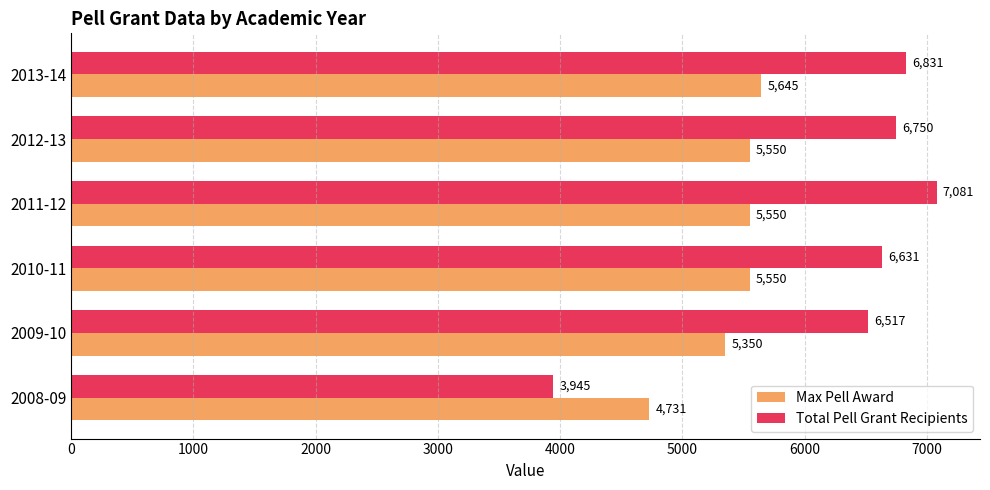

Count the number of categories in the chart.

6